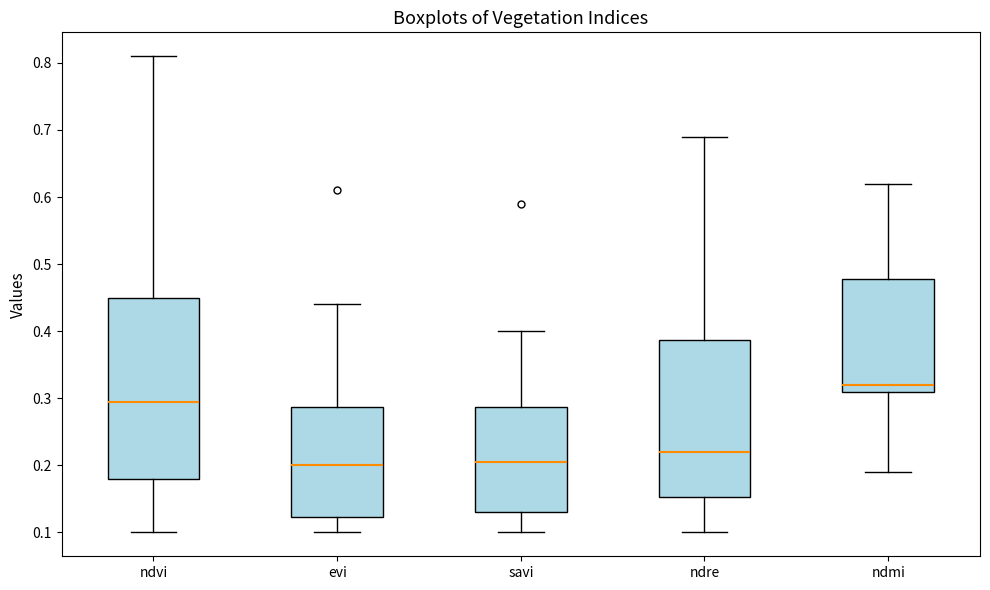

Which box has the highest median line?

ndmi